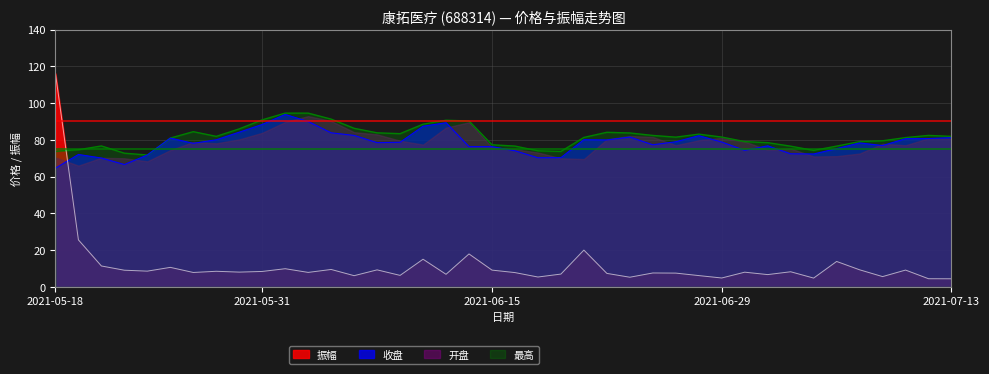

At how many categories does at least one series exceed 109?

1